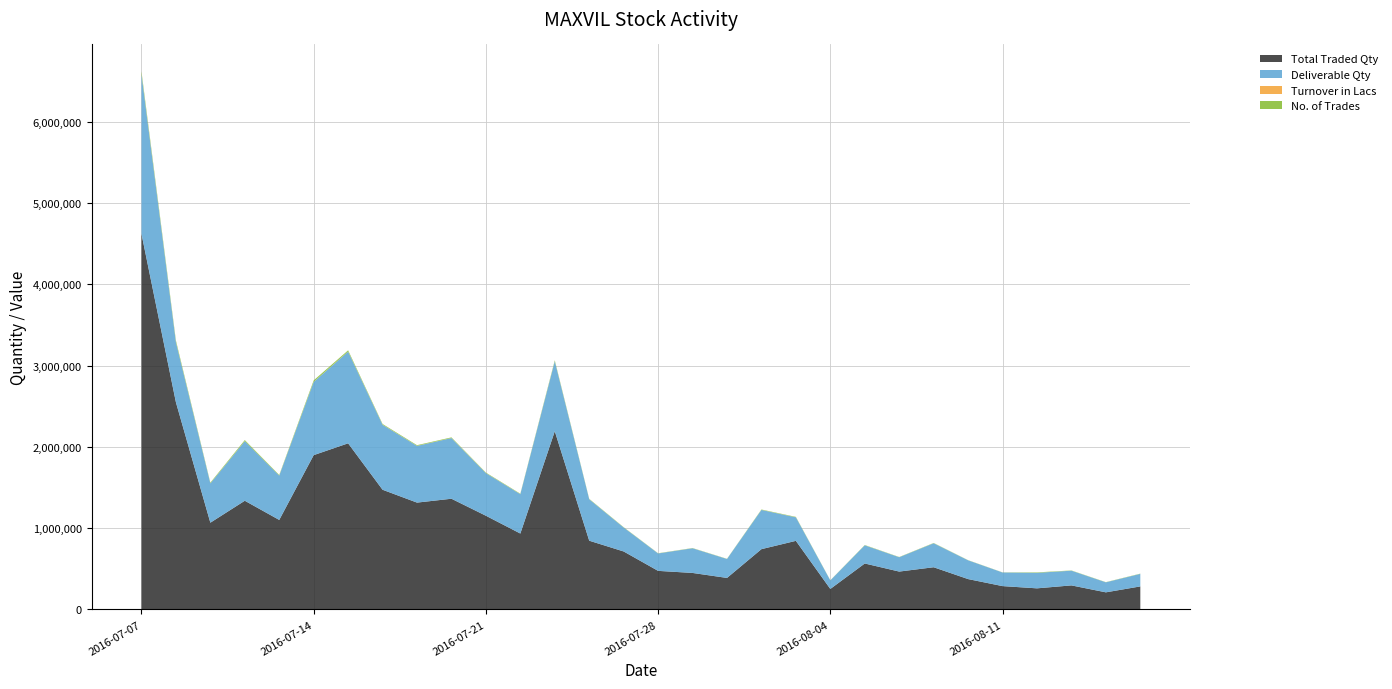

Reading left to right, extract all data points from this chart.

Total Traded Qty: 2016-07-07=4619692.0	2016-07-08=2547924.0	2016-07-11=1067228.0	2016-07-12=1337111.0	2016-07-13=1101224.0	2016-07-14=1897922.0	2016-07-15=2043279.0	2016-07-18=1472415.0	2016-07-19=1314284.0	2016-07-20=1361872.0	2016-07-21=1152794.0	2016-07-22=933890.0	2016-07-25=2191728.0	2016-07-26=845901.0	2016-07-27=713506.0	2016-07-28=474960.0	2016-07-29=449508.0	2016-08-01=388062.0	2016-08-02=741980.0	2016-08-03=844032.0	2016-08-04=252468.0	2016-08-05=565680.0	2016-08-08=466369.0	2016-08-09=519520.0	2016-08-10=374012.0	2016-08-11=287661.0	2016-08-12=260105.0	2016-08-16=296373.0	2016-08-17=211003.0	2016-08-18=283817.0
Deliverable Qty: 2016-07-07=1964001.0	2016-07-08=738849.0	2016-07-11=483513.0	2016-07-12=732830.0	2016-07-13=545151.0	2016-07-14=900507.0	2016-07-15=1127628.0	2016-07-18=799158.0	2016-07-19=697556.0	2016-07-20=746031.0	2016-07-21=524044.0	2016-07-22=484333.0	2016-07-25=860313.0	2016-07-26=509274.0	2016-07-27=294776.0	2016-07-28=214208.0	2016-07-29=303463.0	2016-08-01=232999.0	2016-08-02=482476.0	2016-08-03=289394.0	2016-08-04=105273.0	2016-08-05=223557.0	2016-08-08=176481.0	2016-08-09=295013.0	2016-08-10=230705.0	2016-08-11=167452.0	2016-08-12=190996.0	2016-08-16=180748.0	2016-08-17=123218.0	2016-08-18=154167.0
Turnover in Lacs: 2016-07-07=3711.2	2016-07-08=1907.0	2016-07-11=813.1	2016-07-12=948.9	2016-07-13=756.8	2016-07-14=1274.9	2016-07-15=1360.1	2016-07-18=998.2	2016-07-19=829.1	2016-07-20=881.1	2016-07-21=760.9	2016-07-22=610.5	2016-07-25=1498.0	2016-07-26=569.3	2016-07-27=467.1	2016-07-28=309.9	2016-07-29=286.3	2016-08-01=245.6	2016-08-02=445.9	2016-08-03=507.8	2016-08-04=153.5	2016-08-05=352.0	2016-08-08=294.6	2016-08-09=315.1	2016-08-10=224.6	2016-08-11=174.8	2016-08-12=154.5	2016-08-16=173.6	2016-08-17=122.5	2016-08-18=166.6
No. of Trades: 2016-07-07=29300.0	2016-07-08=19113.0	2016-07-11=8158.0	2016-07-12=12207.0	2016-07-13=7085.0	2016-07-14=17328.0	2016-07-15=14480.0	2016-07-18=8539.0	2016-07-19=7795.0	2016-07-20=7518.0	2016-07-21=5905.0	2016-07-22=5088.0	2016-07-25=10620.0	2016-07-26=4465.0	2016-07-27=3406.0	2016-07-28=2350.0	2016-07-29=2578.0	2016-08-01=2027.0	2016-08-02=4602.0	2016-08-03=4876.0	2016-08-04=1635.0	2016-08-05=3363.0	2016-08-08=2524.0	2016-08-09=3230.0	2016-08-10=1905.0	2016-08-11=1558.0	2016-08-12=5212.0	2016-08-16=2830.0	2016-08-17=2260.0	2016-08-18=2788.0